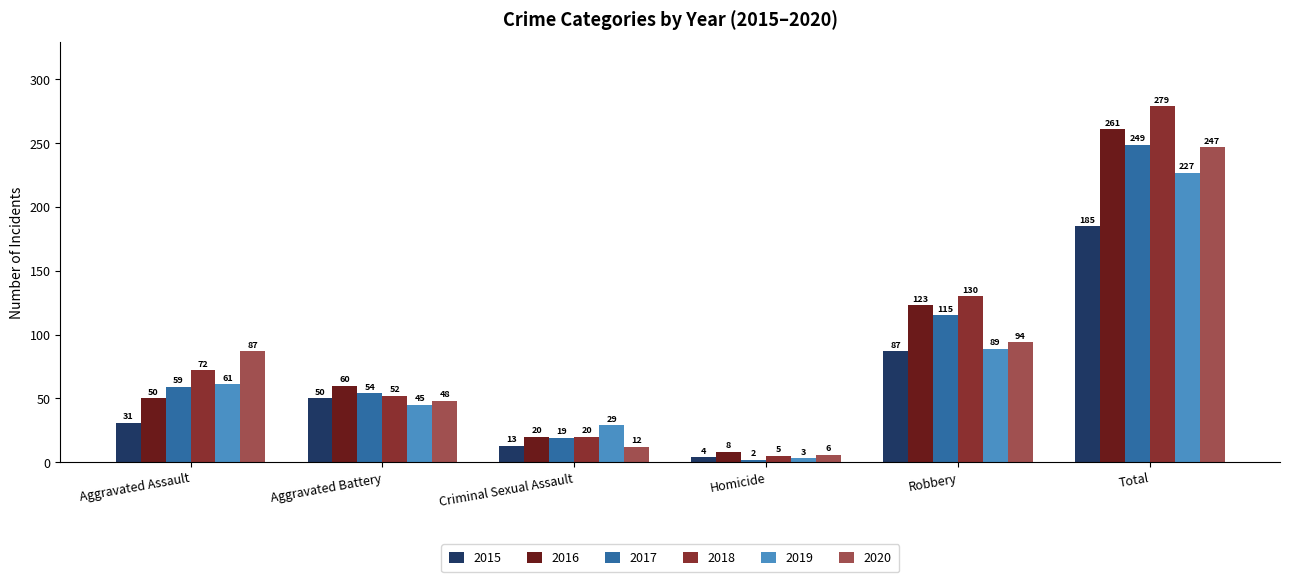

At which label is 2015 closest to 94?

Robbery